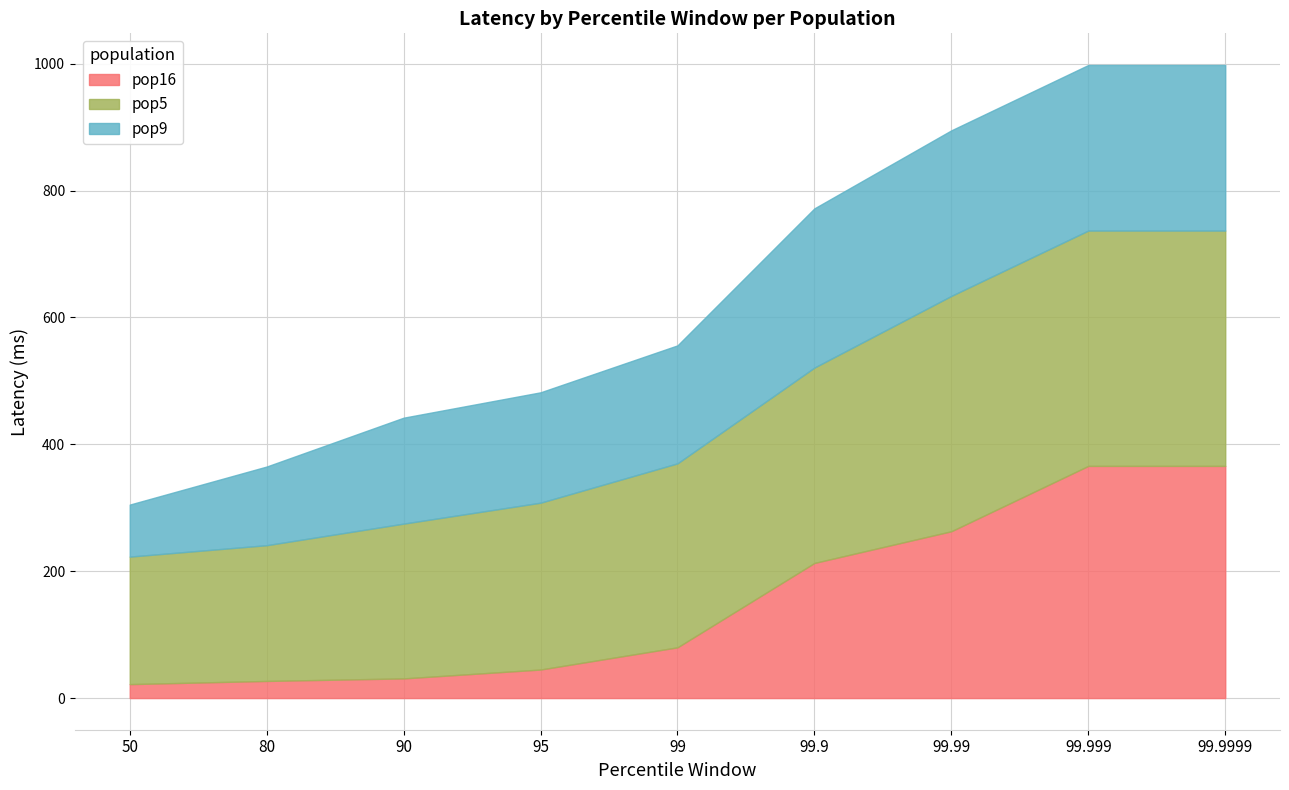

What is the smallest value displayed?

22